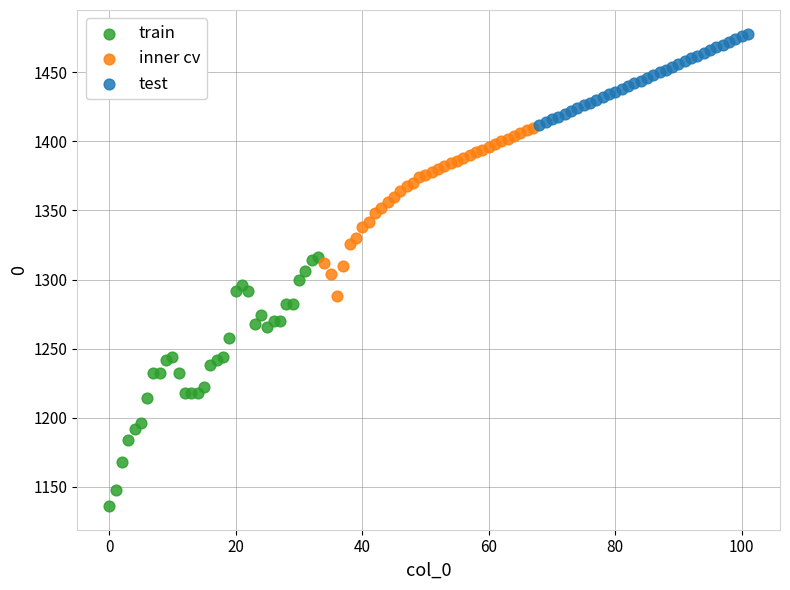

Which series has the widest spread of Y values?

train